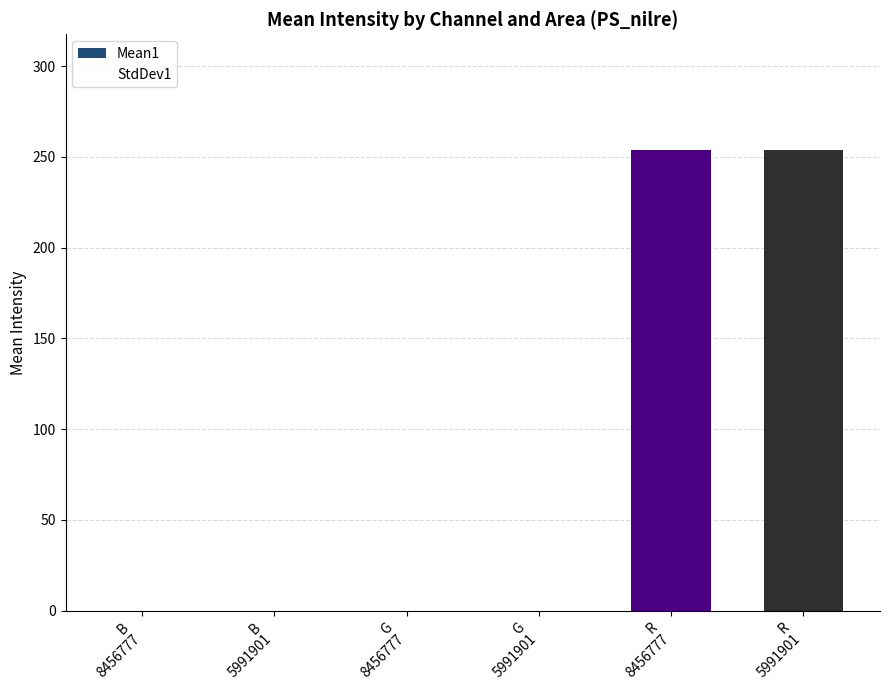

How many series are shown in this chart?

1